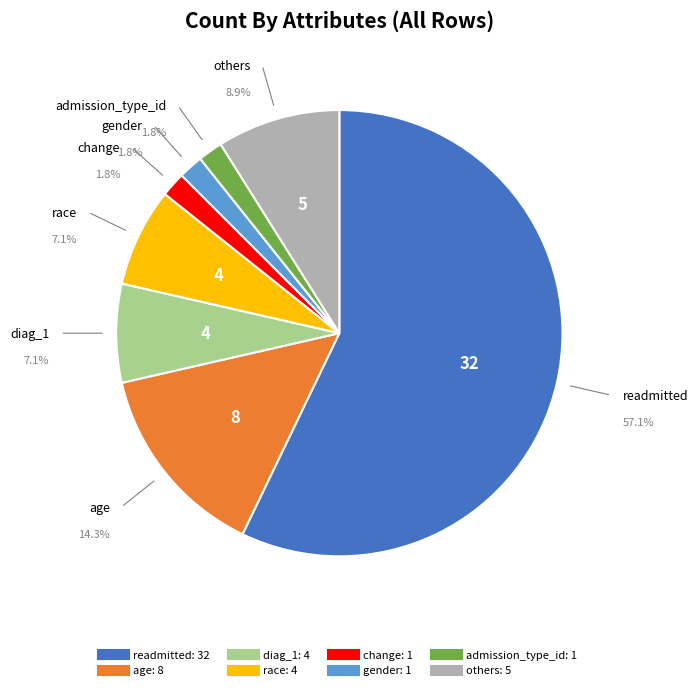

To the nearest percent, what percentage of the pie is diag_1?

7%